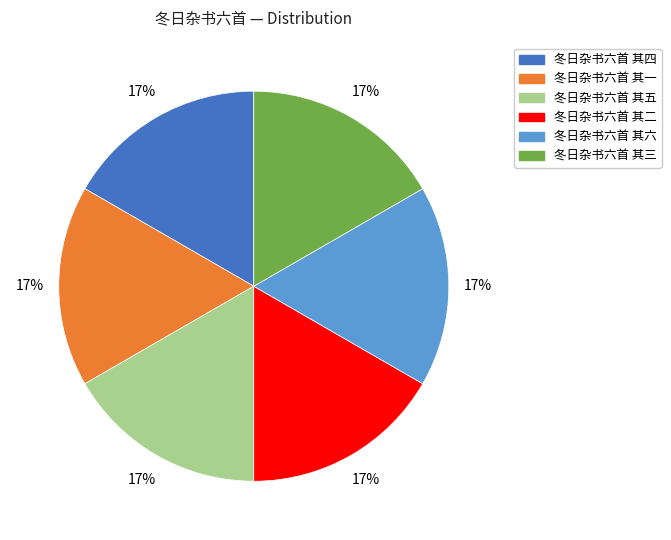

True or false: 冬日杂书六首 其一 accounts for 31% of the total.

False